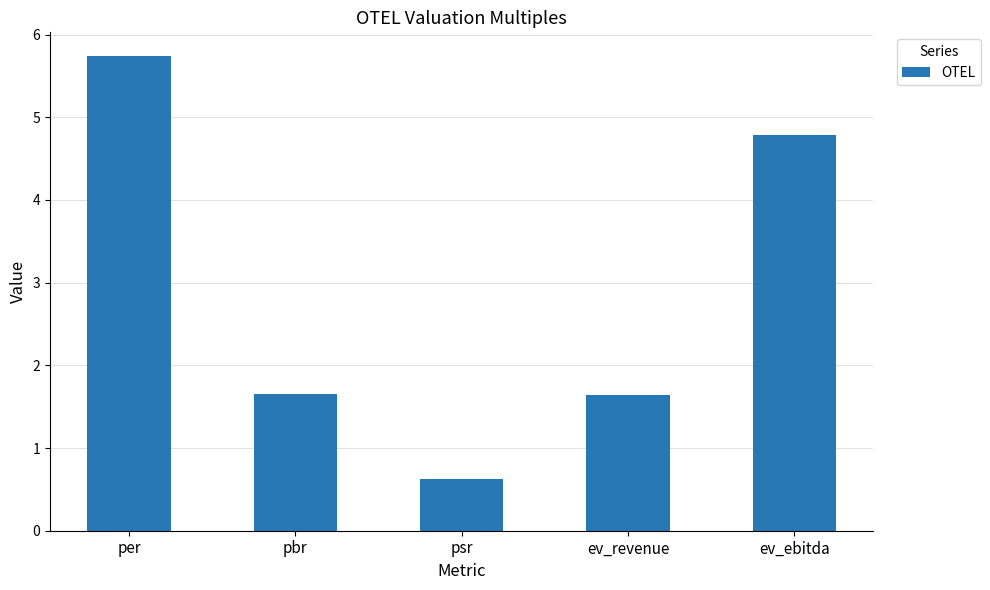

What is the difference between the maximum and second lowest values?

4.1